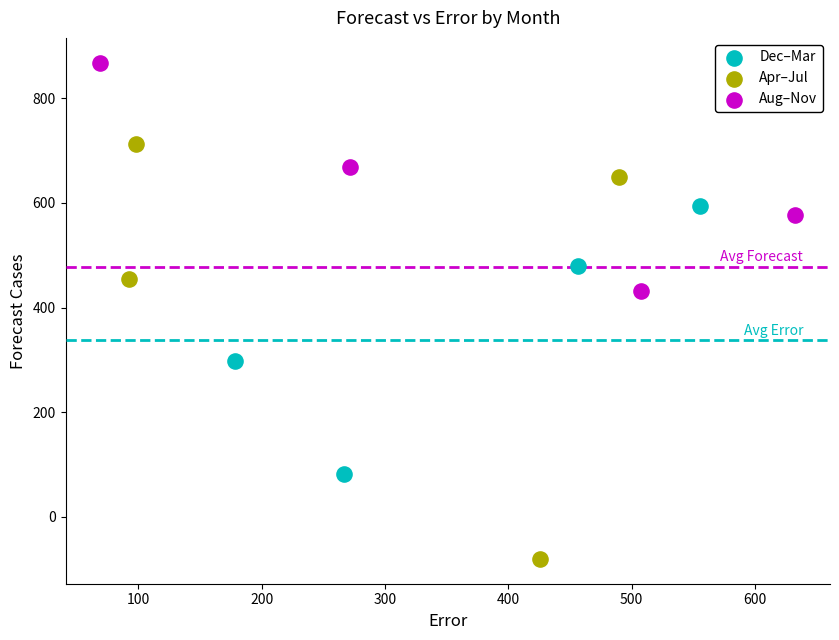

Which series reaches the minimum Y coordinate?

Apr–Jul